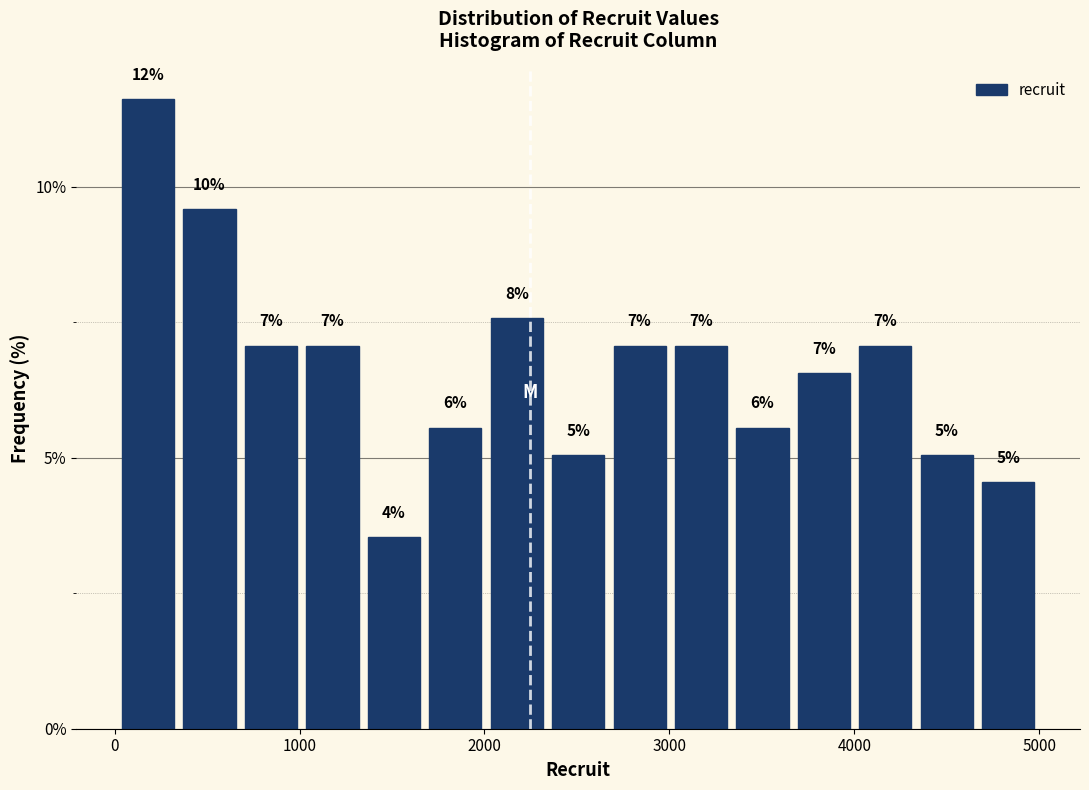

Read against the x-axis, roughly where is the centre of the tallest bar?

200